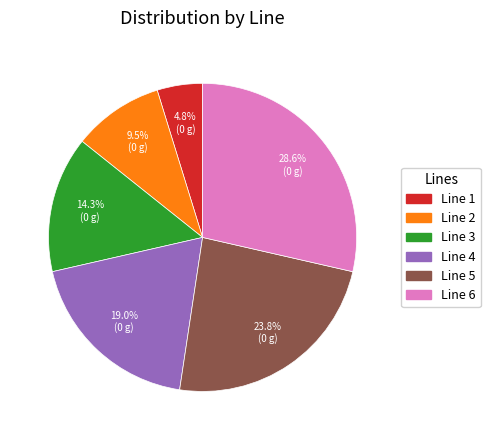

How many segments does this pie chart have?

6